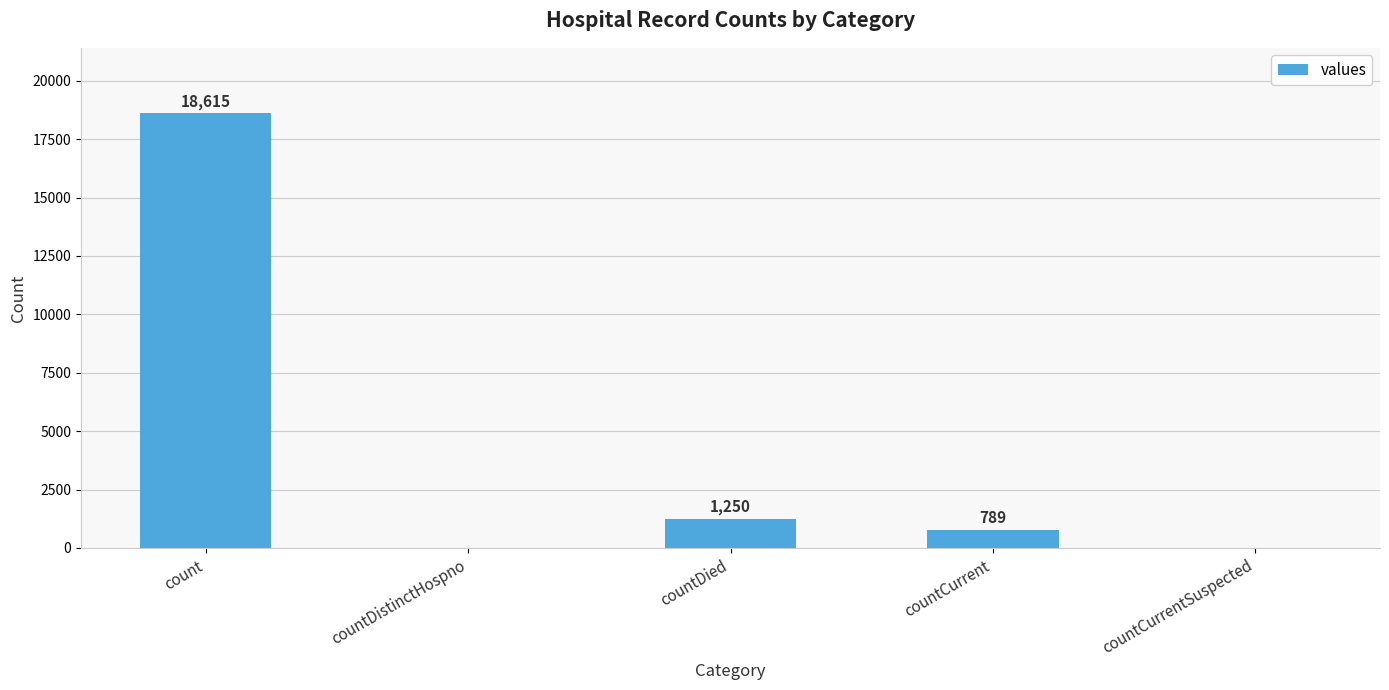

Reading left to right, extract all data points from this chart.

count=18615	countDistinctHospno=0	countDied=1250	countCurrent=789	countCurrentSuspected=0